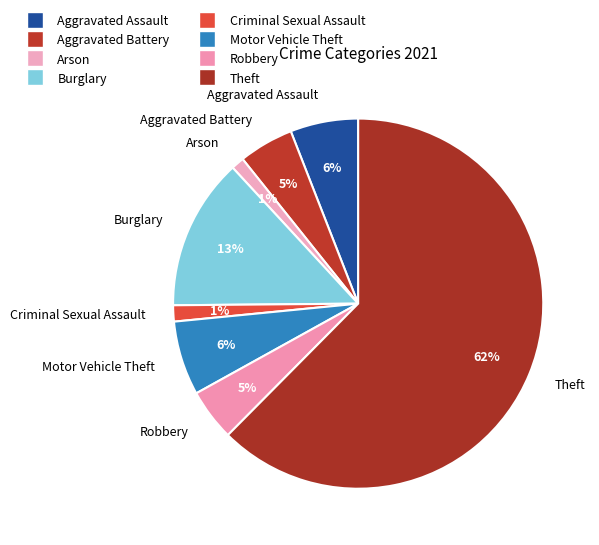

Is Theft the majority of the pie?

Yes